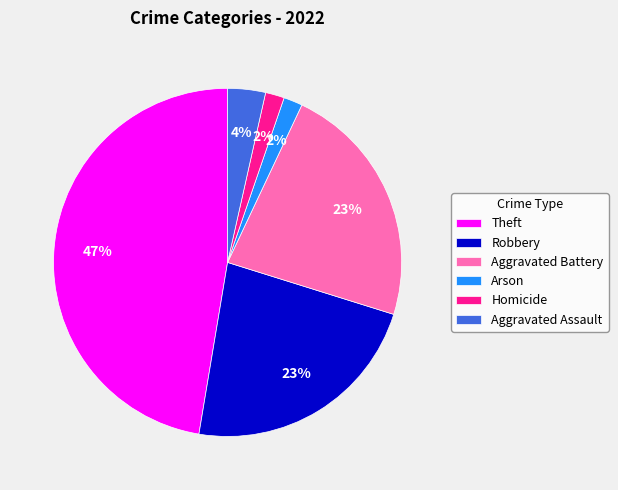

Approximately how many times larger is the value at Arson compared to Homicide?

1.0